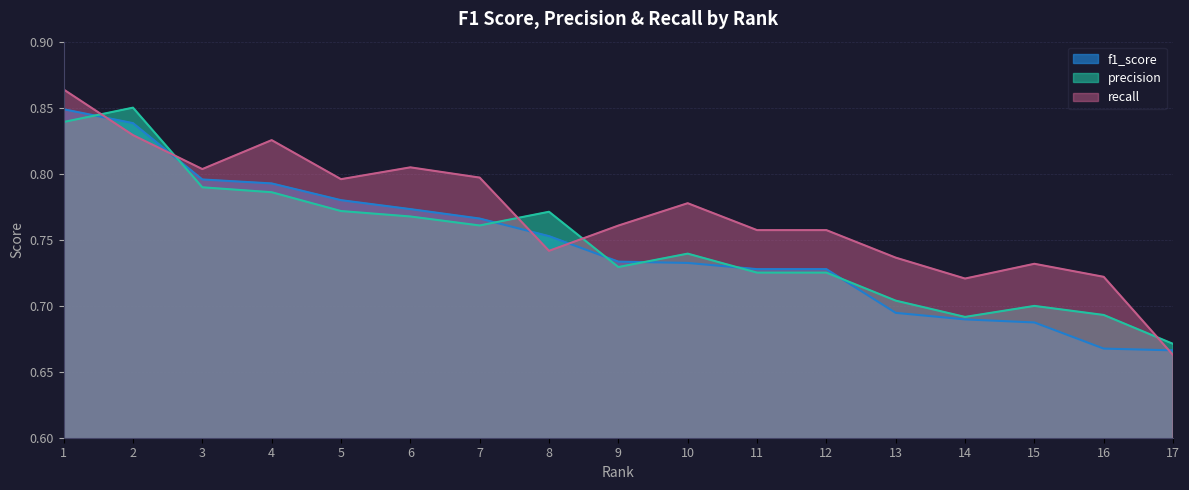

Is it true that f1_score equals 0.3 at 16?

False